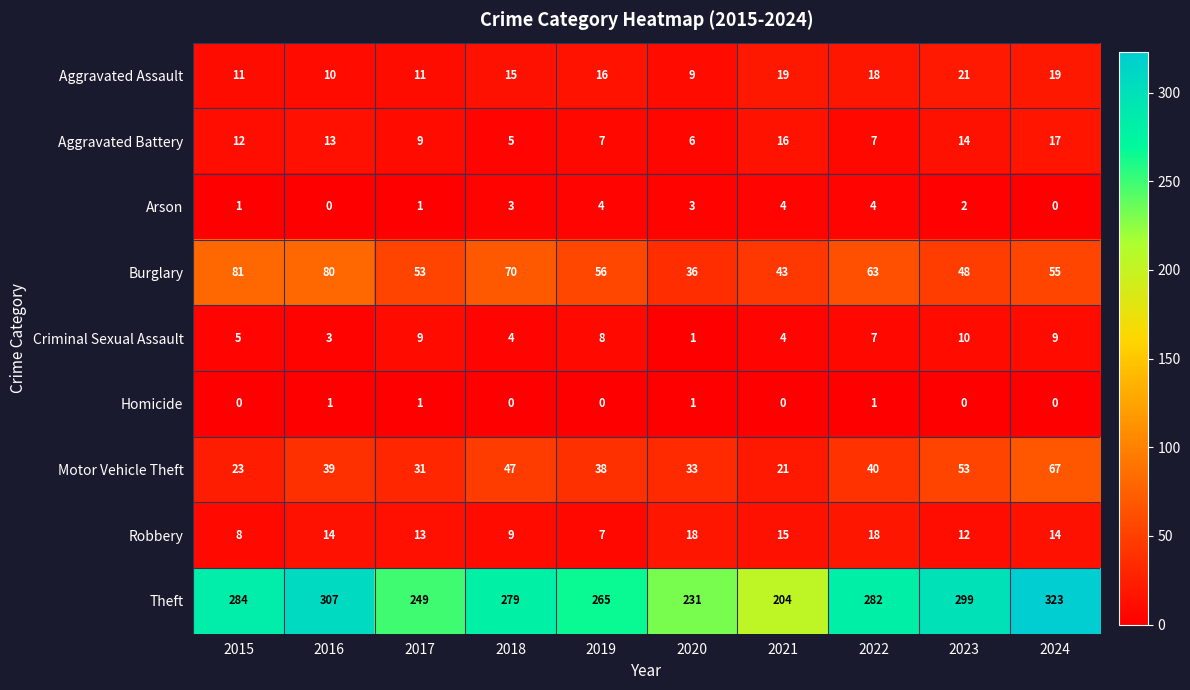

At which label is Criminal Sexual Assault closest to 5?

2015